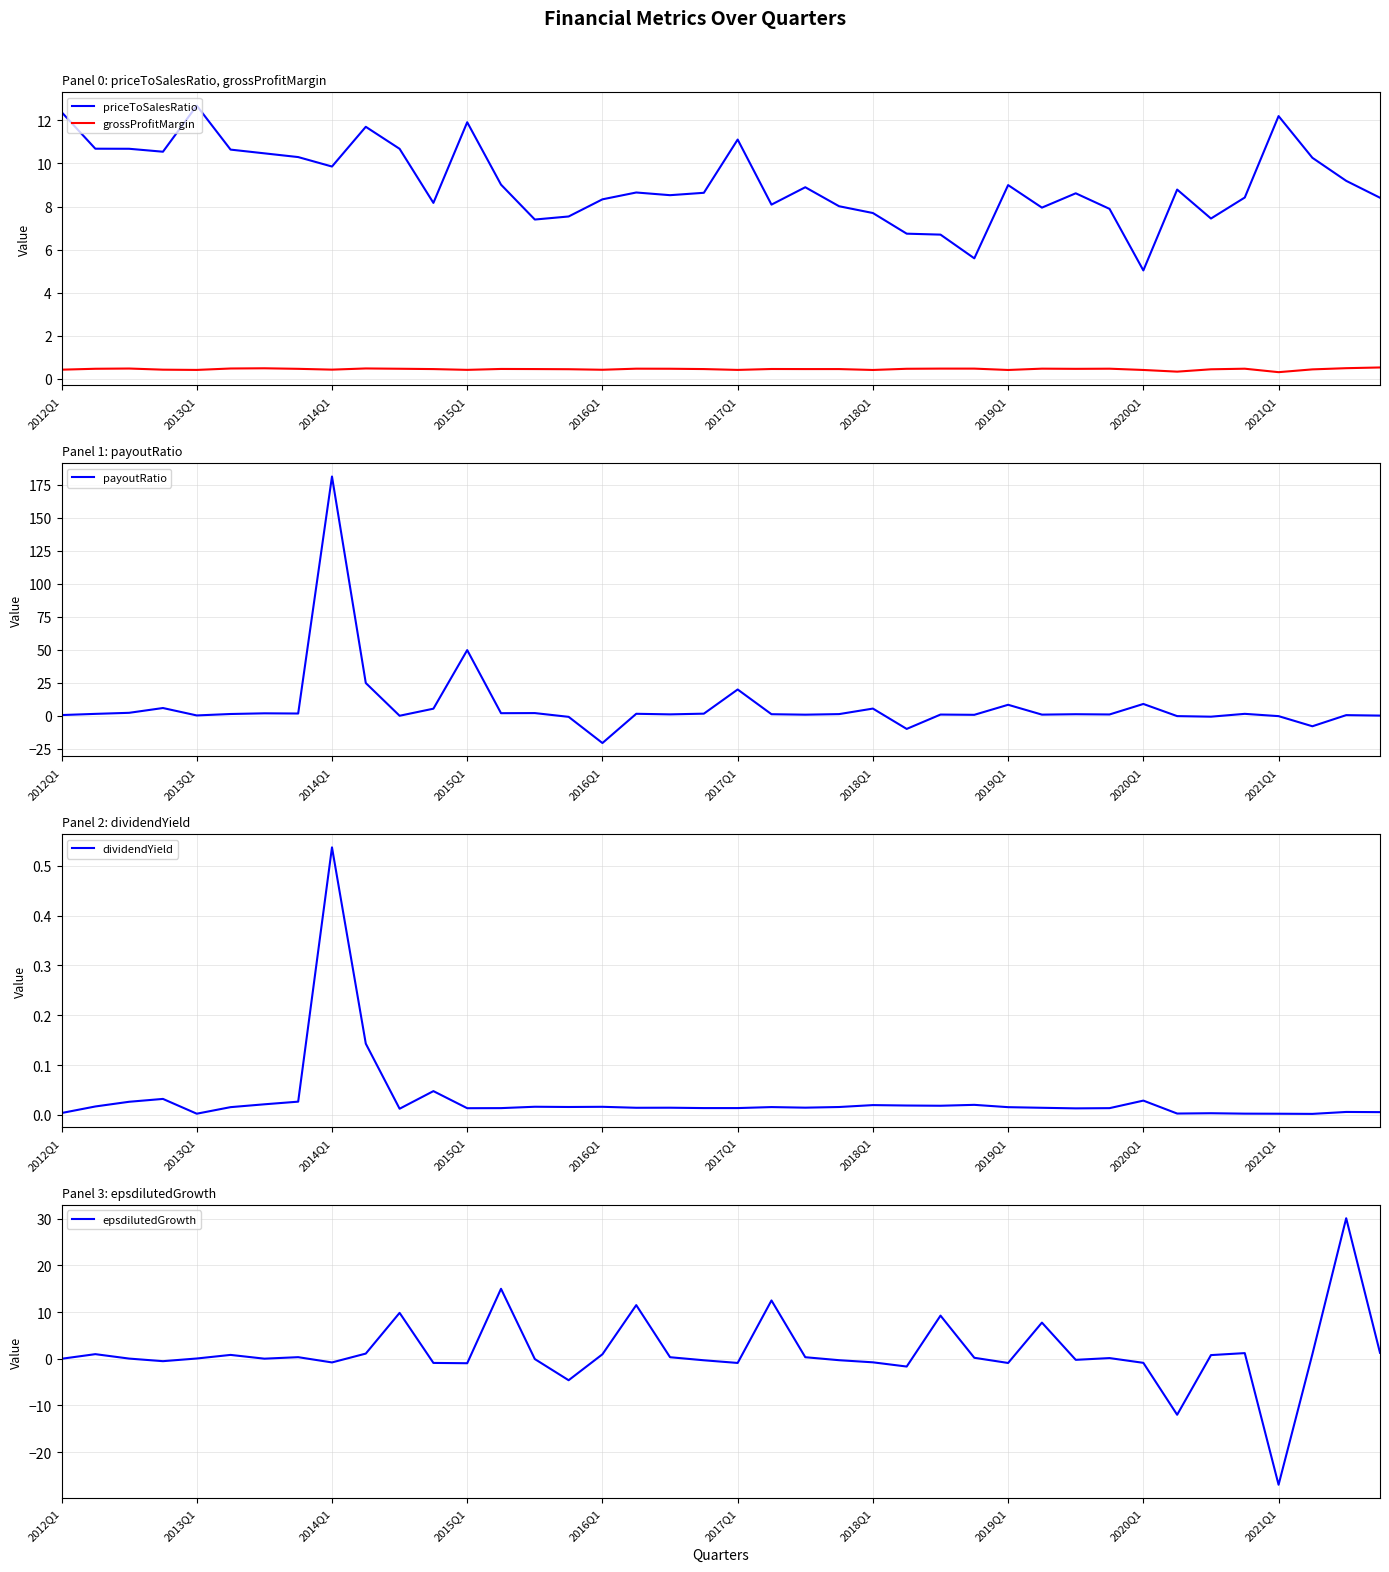

What is the maximum value for epsdilutedGrowth?

30.1